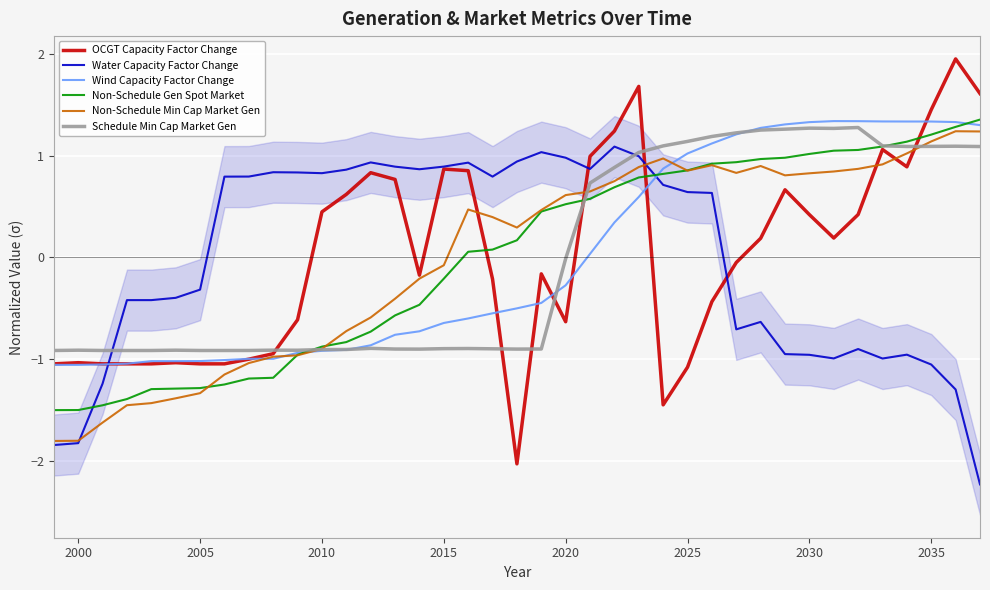

What is the maximum value for Non-Schedule Gen Spot Market?

1.4